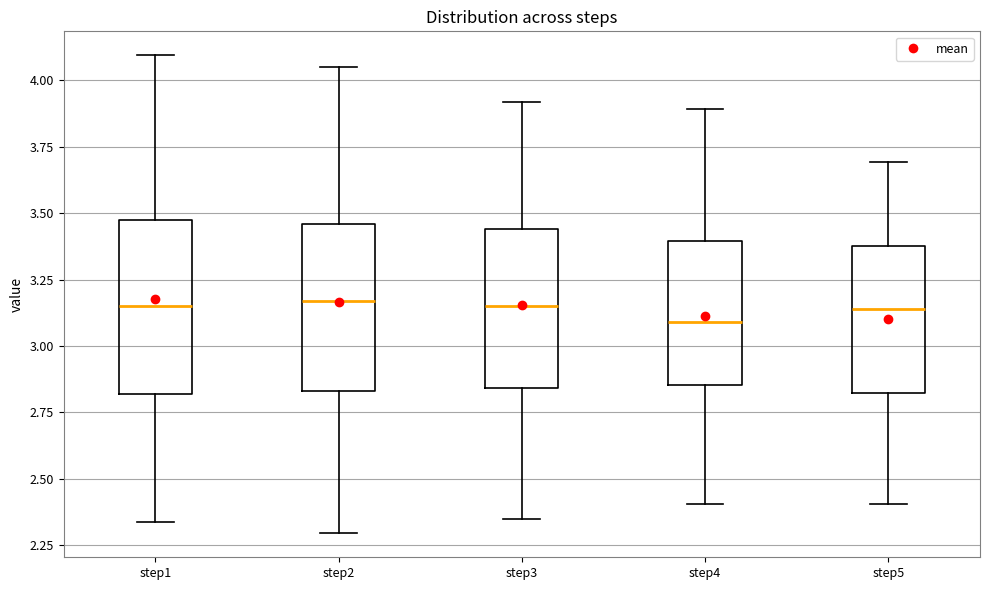

Reading left to right, transcribe this box plot: for each box, give where its median line is, the range the box spans, and where its two whiskers end, as read against the y-axis. The values are not printed on the chart, so give them approximately, as read against the axis.

step1: median 3.15, box 2.80 to 3.50, whiskers 2.35 to 4.10
step2: median 3.15, box 2.85 to 3.45, whiskers 2.30 to 4.05
step3: median 3.15, box 2.85 to 3.45, whiskers 2.35 to 3.90
step4: median 3.10, box 2.85 to 3.40, whiskers 2.40 to 3.90
step5: median 3.15, box 2.80 to 3.40, whiskers 2.40 to 3.70